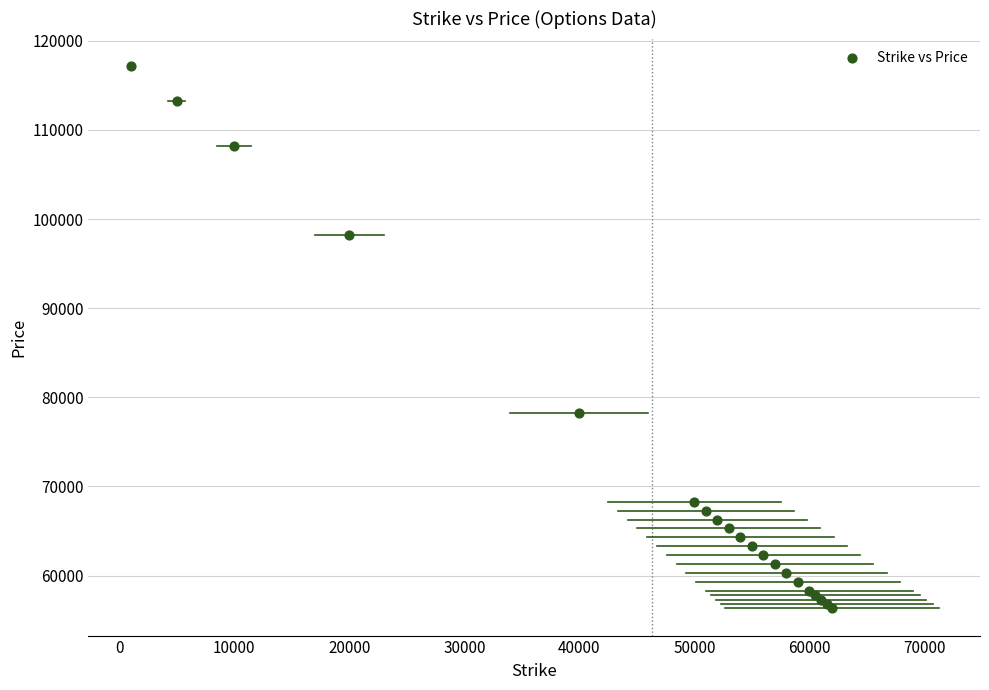

What Y value in the scatter plot is closest to 86762?

78275.0